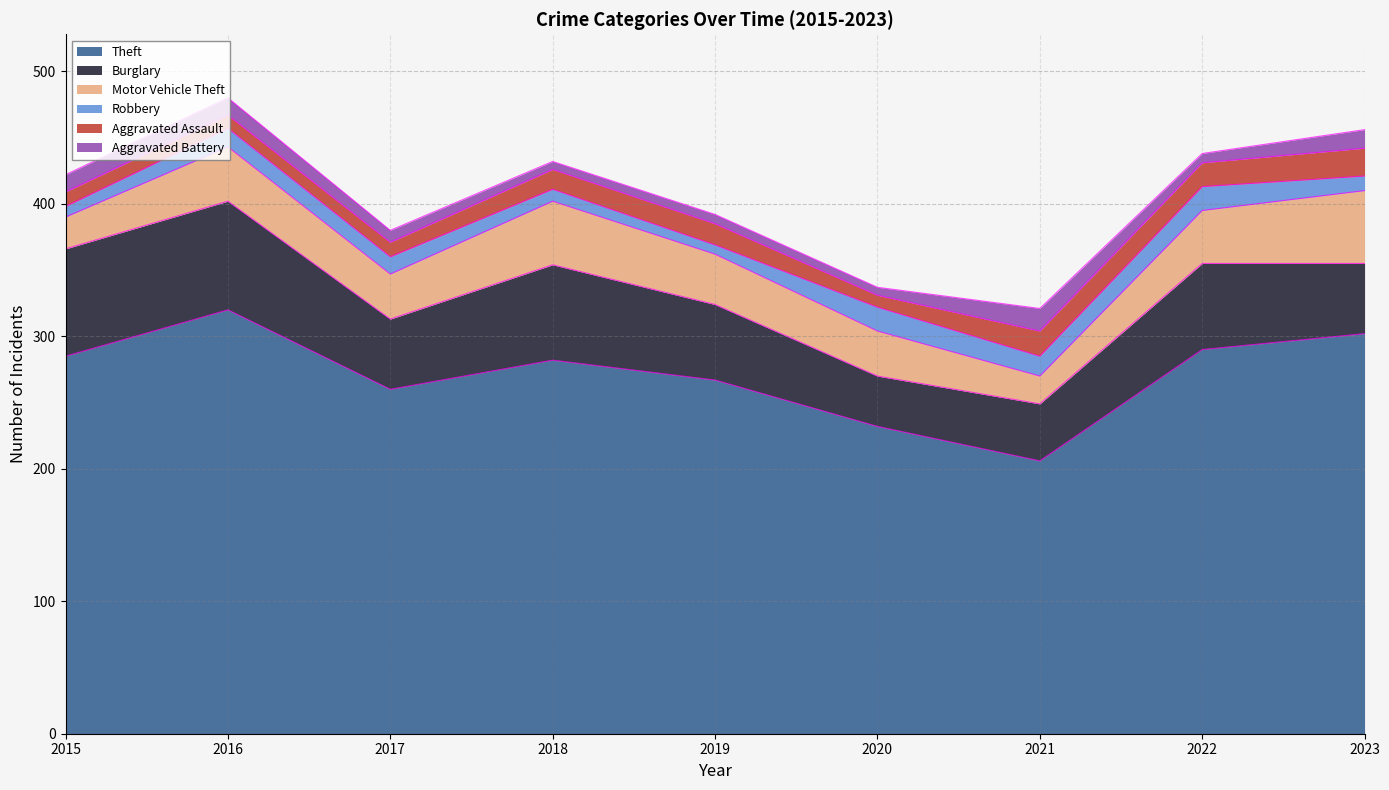

Is it true that Aggravated Battery equals 9 at 2017?

True